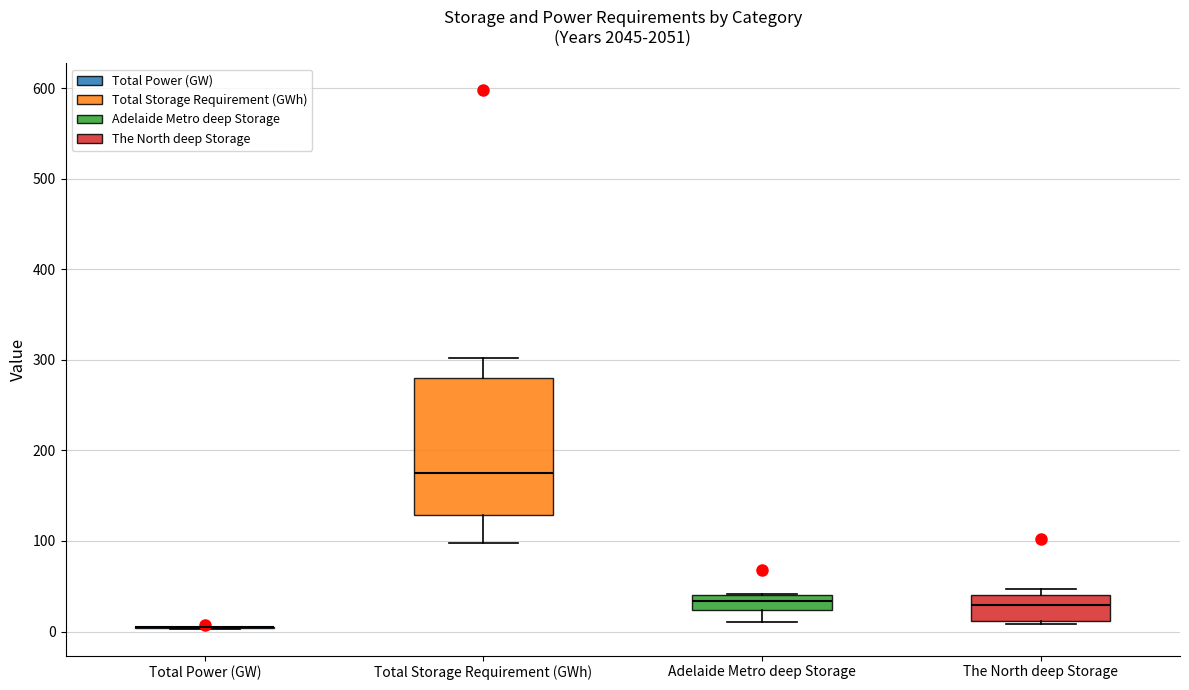

Comparing the boxes themselves (not the whiskers), which one is the tallest?

Total Storage Requirement (GWh)